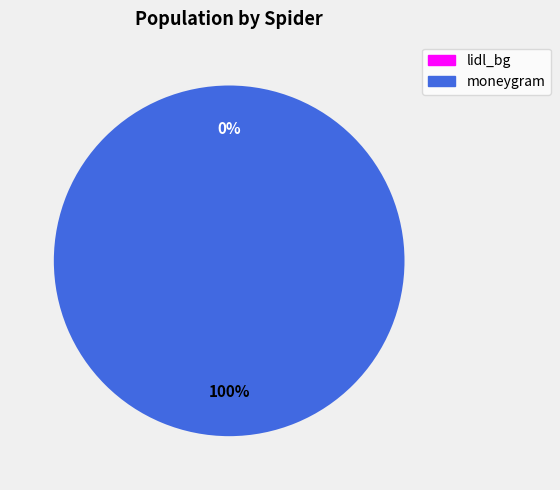

Is it true that moneygram is 100% of the pie?

True